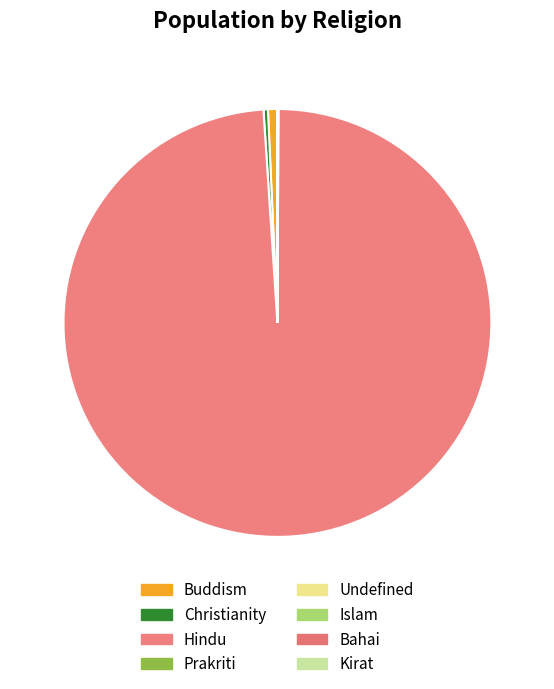

How many slices are in this pie chart?

8